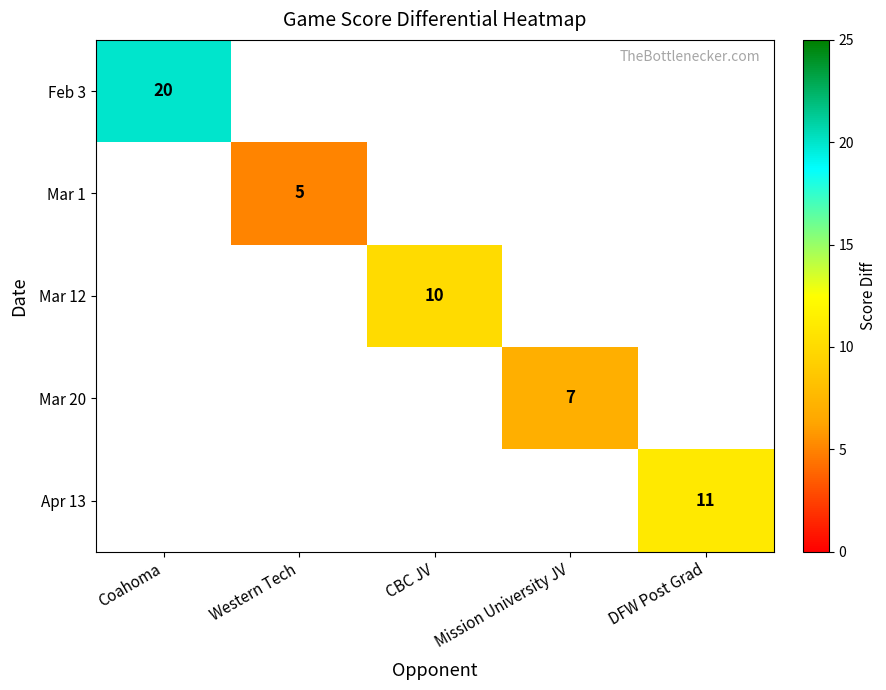

Is it true that Mar 12 equals 6 at CBC JV?

False